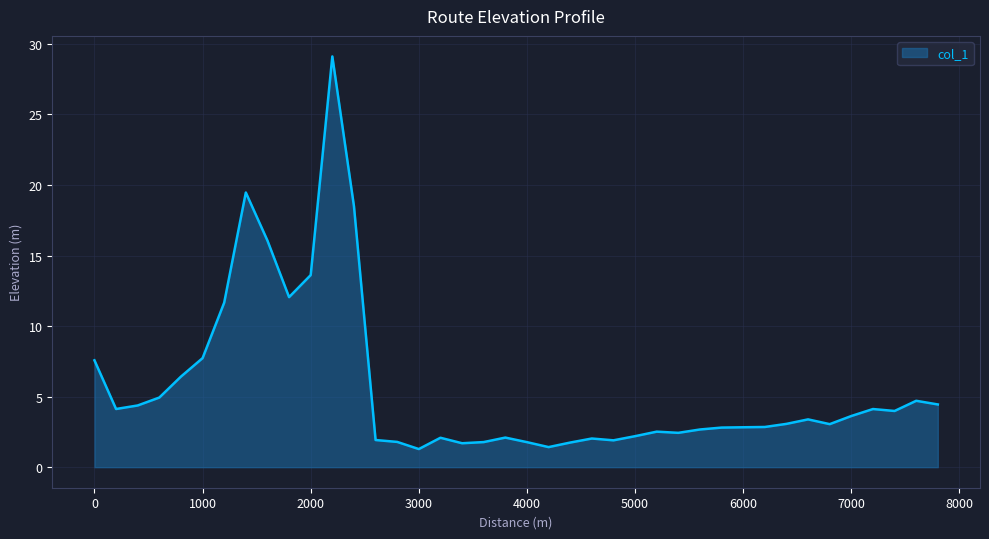

What is the smallest value displayed?

1.3